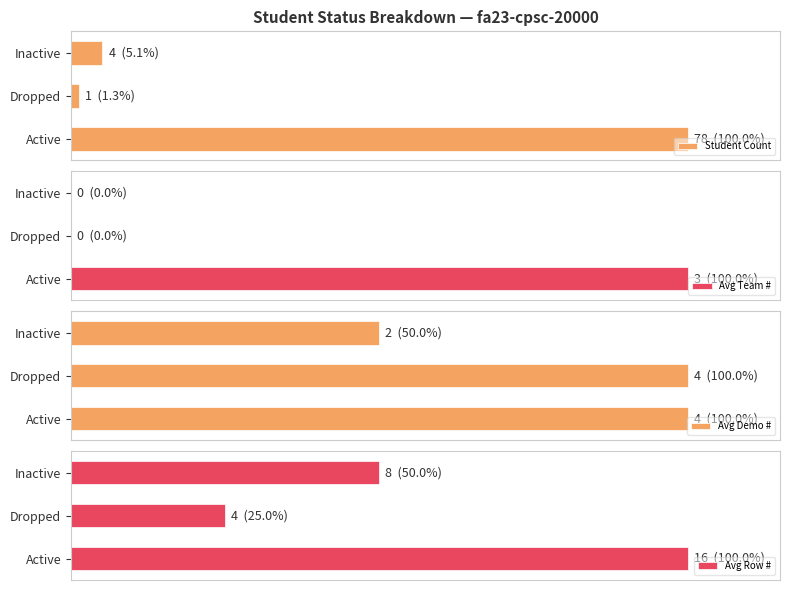

Count the Avg Team # values in the range 0 to 3.

3